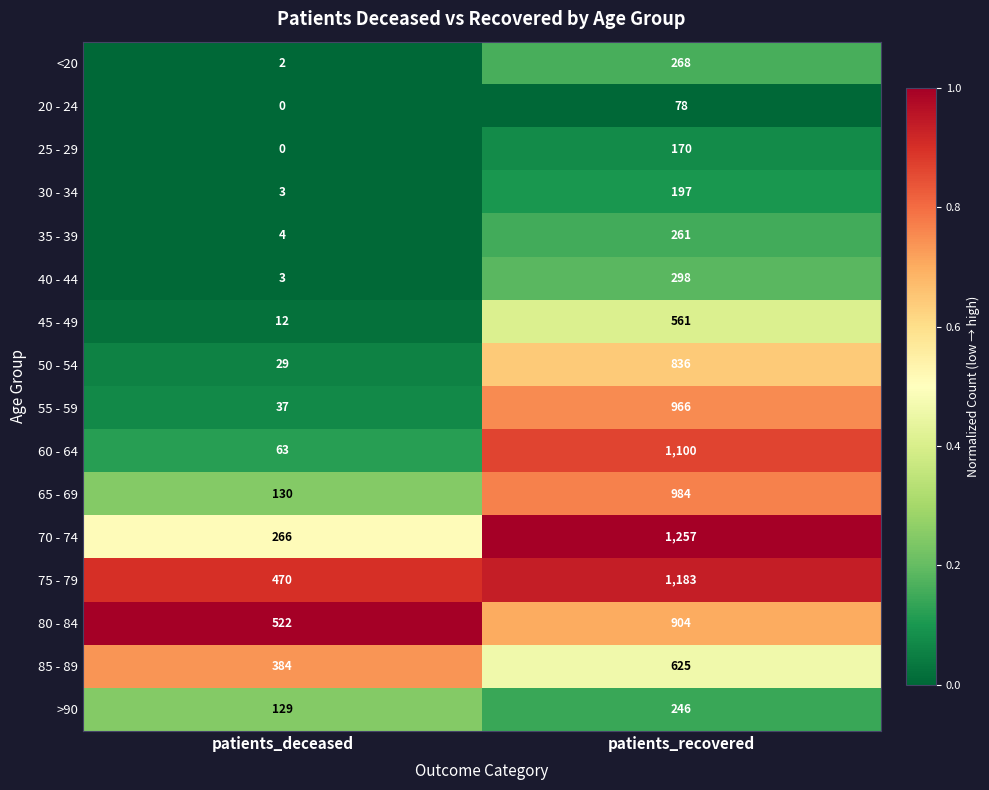

What is the maximum value shown in the chart?

1257